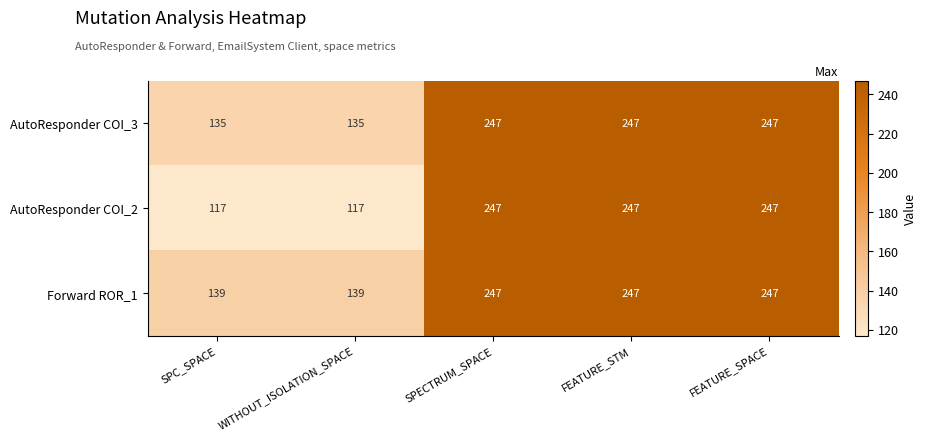

What is the minimum value for Forward ROR_1?

139